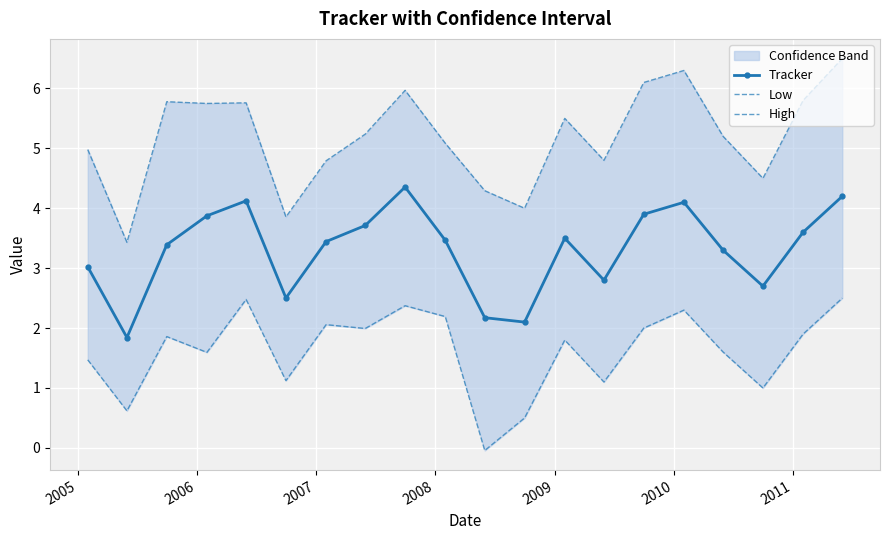

What is the value of the Tracker point at the 7th from the left?

3.4